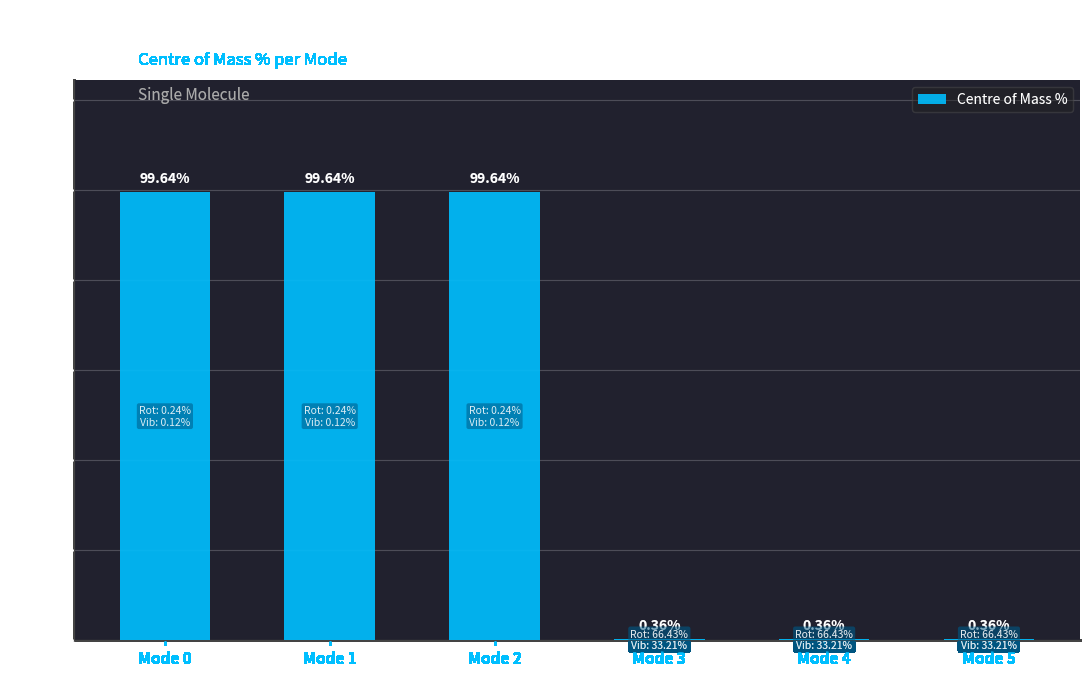

What is the difference between the values at Mode 3 and Mode 0?

99.3